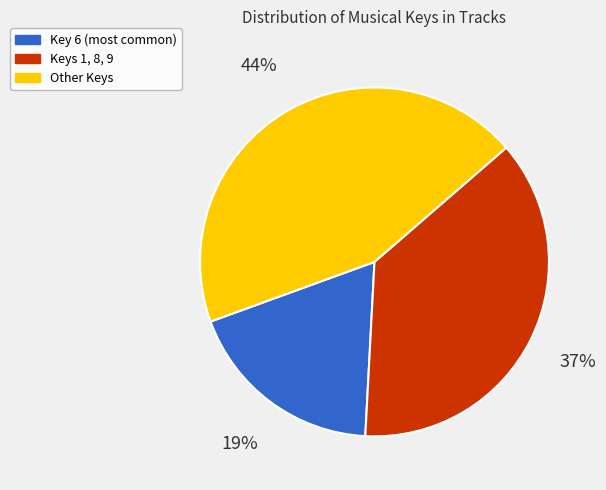

To the nearest percent, what is the average slice percentage?

33%